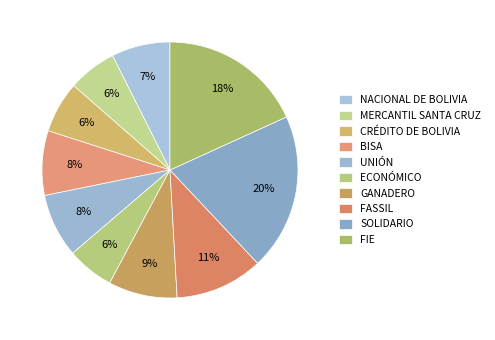

True or false: ECONÓMICO accounts for 6% of the total.

True